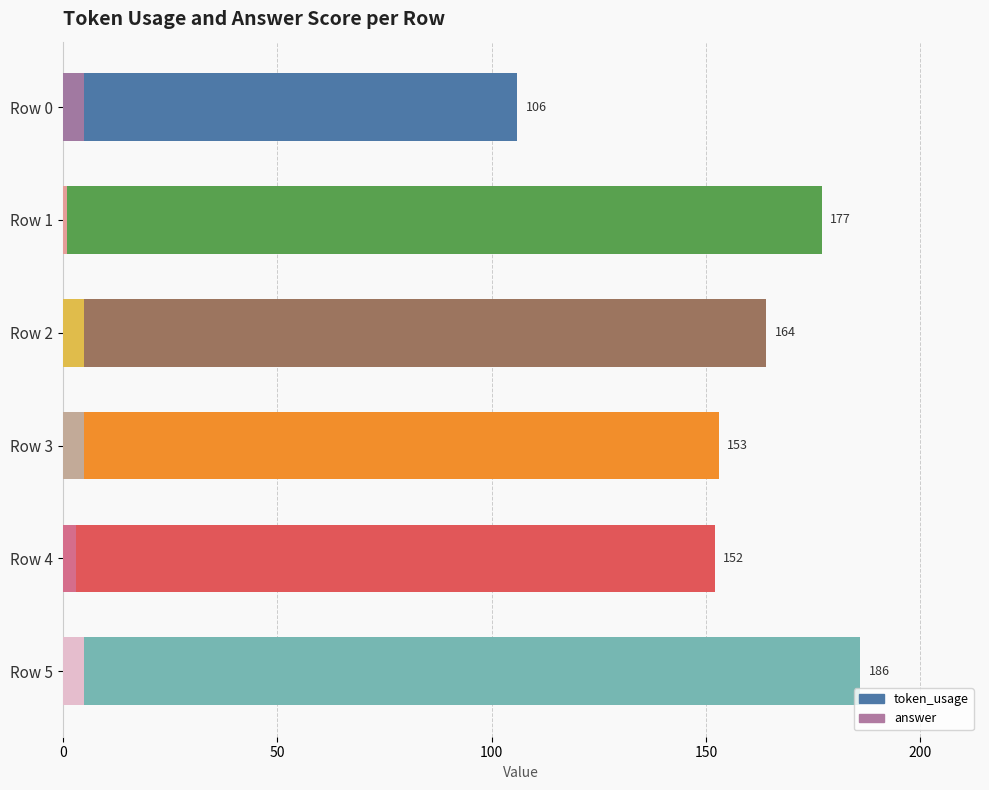

Rank the series by their maximum value, from highest to lowest.

token_usage, answer